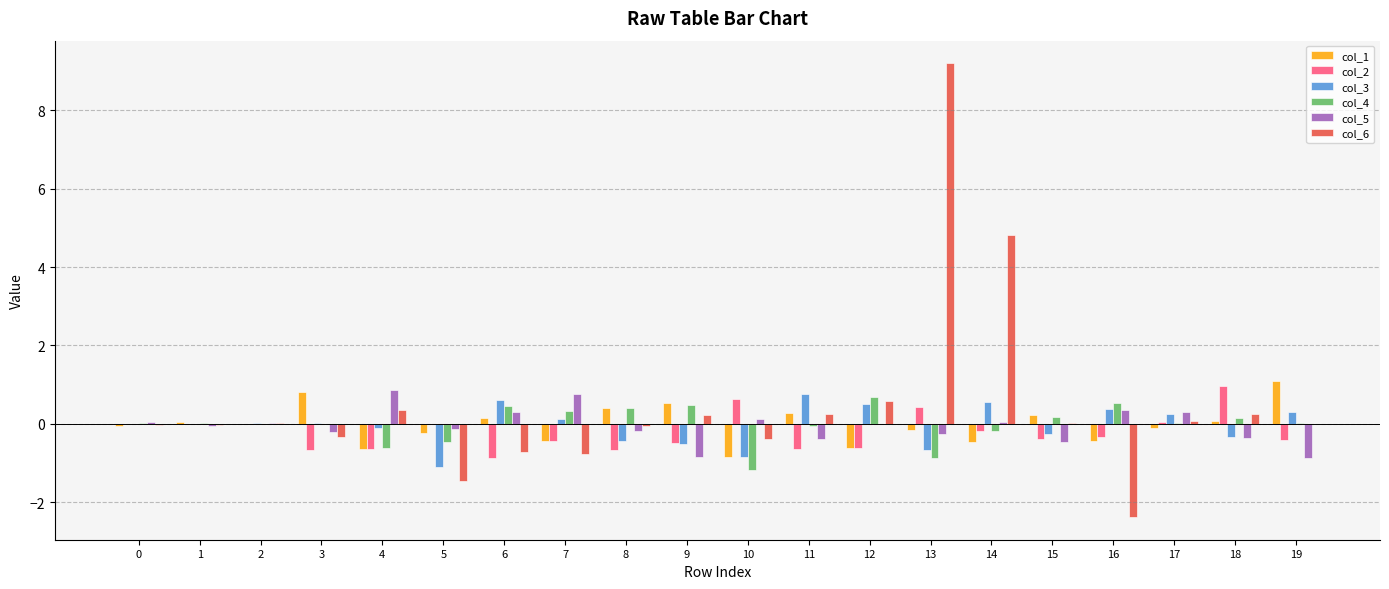

How many distinct data groups are displayed?

6